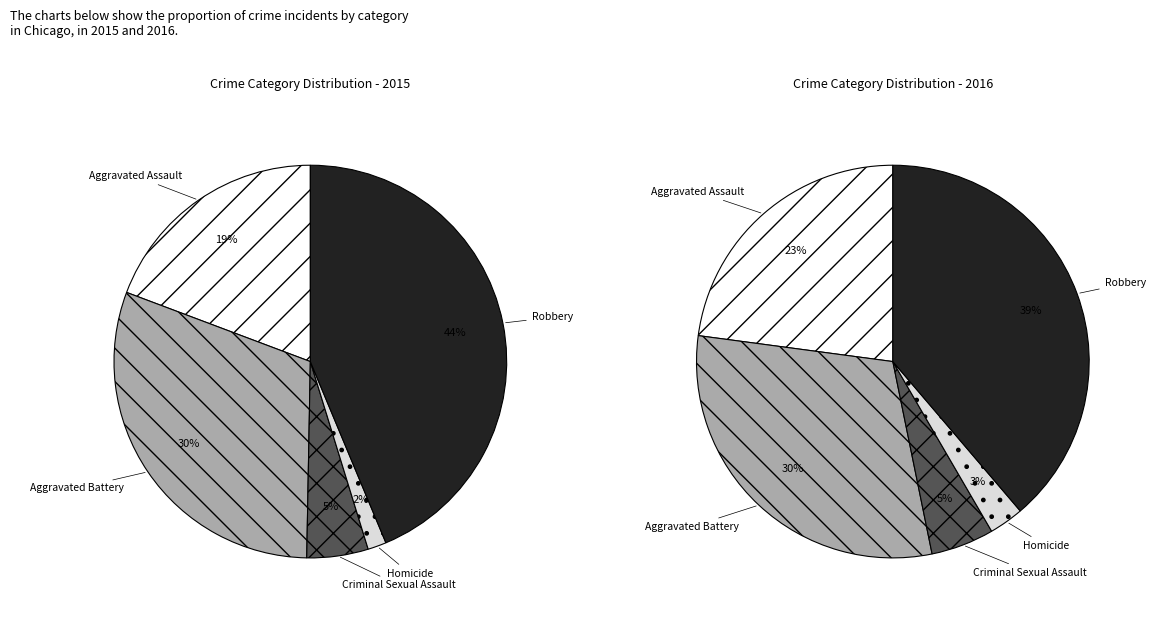

Between Criminal Sexual Assault and Aggravated Assault, which is larger?

Aggravated Assault